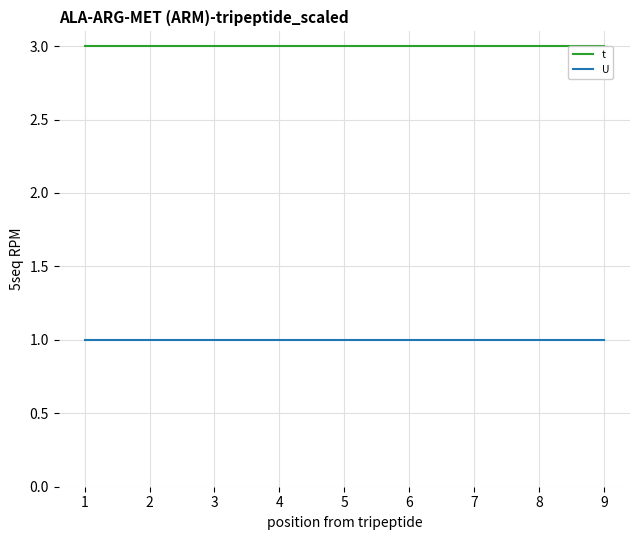

Is the value of t at 2 greater than the value of U at 1?

Yes